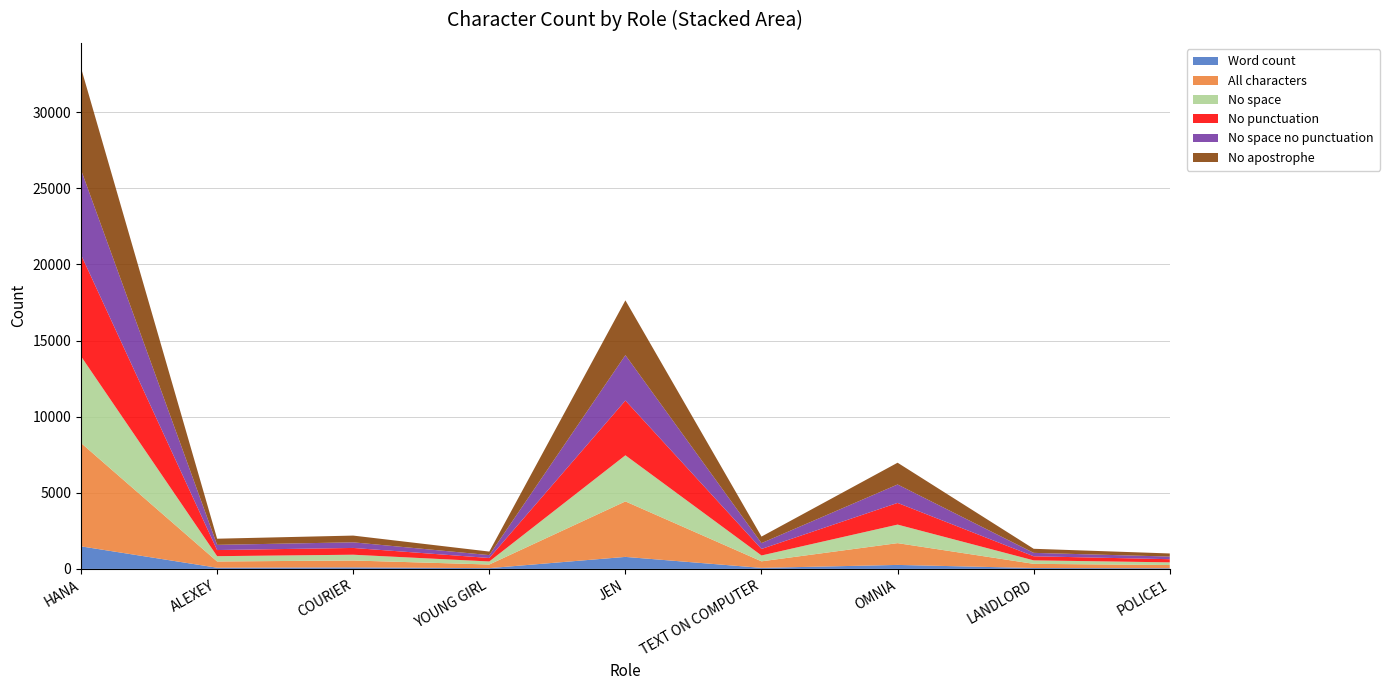

Reading left to right, list all the values displayed in this chart.

Word count: HANA=1482	ALEXEY=78	COURIER=99	YOUNG GIRL=51	JEN=789	TEXT ON COMPUTER=68	OMNIA=262	LANDLORD=60	POLICE1=45
All characters: HANA=6789	ALEXEY=410	COURIER=454	YOUNG GIRL=238	JEN=3645	TEXT ON COMPUTER=430	OMNIA=1431	LANDLORD=273	POLICE1=210
No space: HANA=5694	ALEXEY=349	COURIER=379	YOUNG GIRL=200	JEN=3030	TEXT ON COMPUTER=385	OMNIA=1218	LANDLORD=229	POLICE1=176
No punctuation: HANA=6673	ALEXEY=402	COURIER=445	YOUNG GIRL=228	JEN=3597	TEXT ON COMPUTER=428	OMNIA=1424	LANDLORD=268	POLICE1=207
No space no punctuation: HANA=5578	ALEXEY=341	COURIER=370	YOUNG GIRL=190	JEN=2982	TEXT ON COMPUTER=383	OMNIA=1211	LANDLORD=224	POLICE1=173
No apostrophe: HANA=6697	ALEXEY=404	COURIER=442	YOUNG GIRL=232	JEN=3599	TEXT ON COMPUTER=430	OMNIA=1430	LANDLORD=268	POLICE1=204